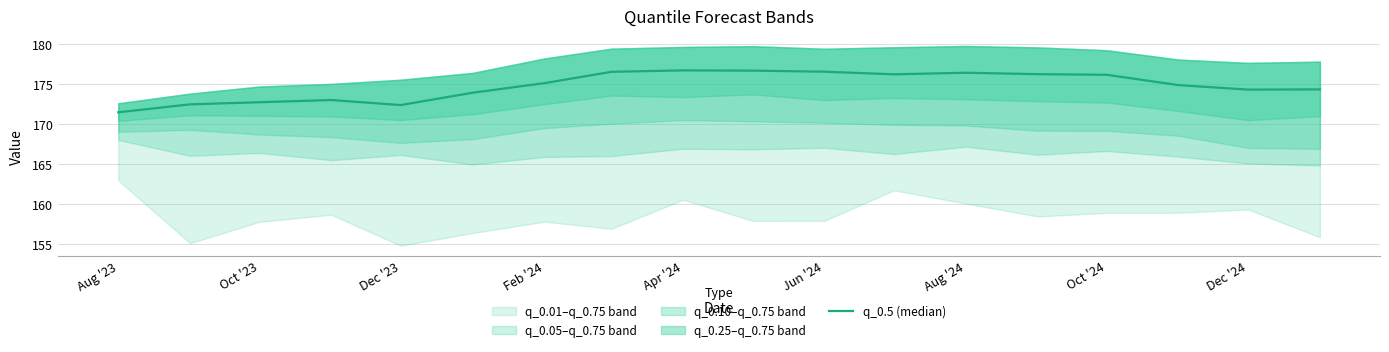

How many lines are shown in the chart?

1